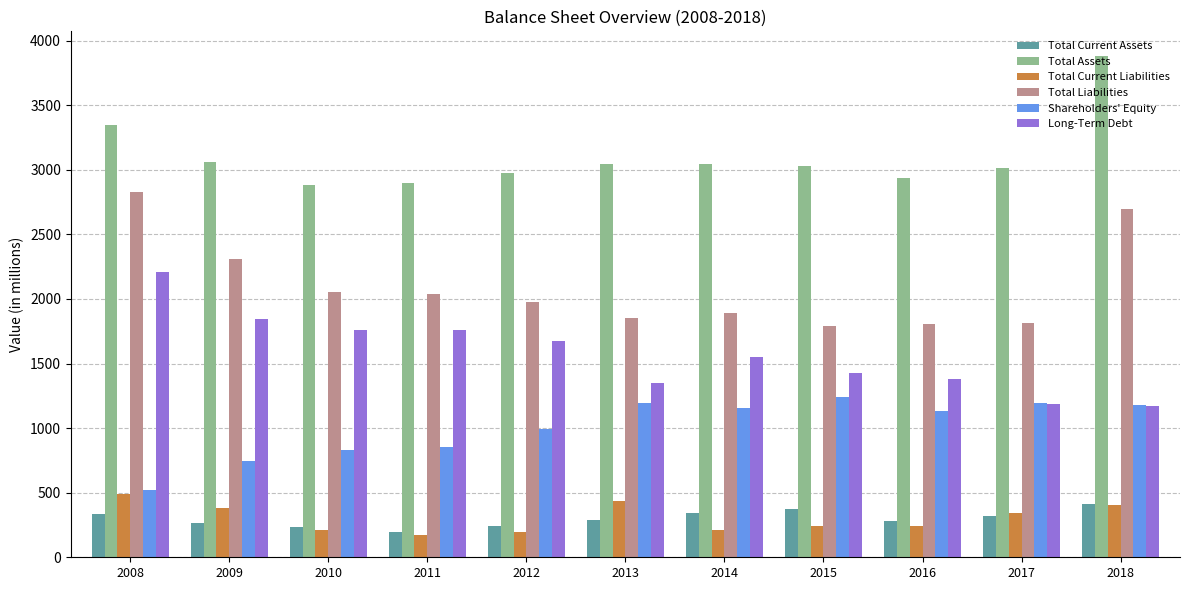

How many bars are there in total?

66